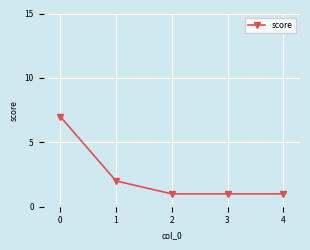

Where is the data nearest to the value 4?

1